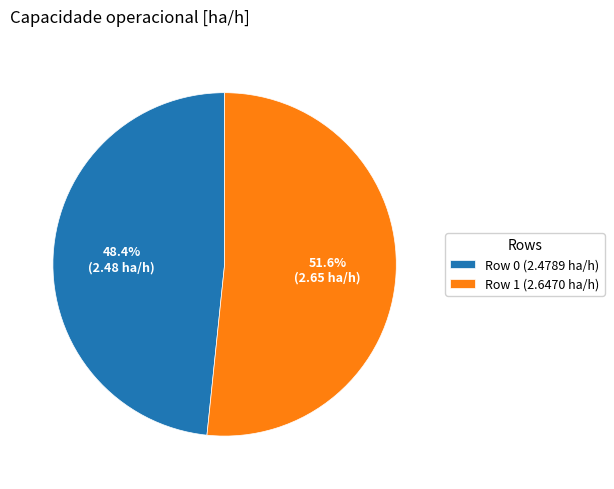

Is it true that Row 0 is 37% of the pie?

False